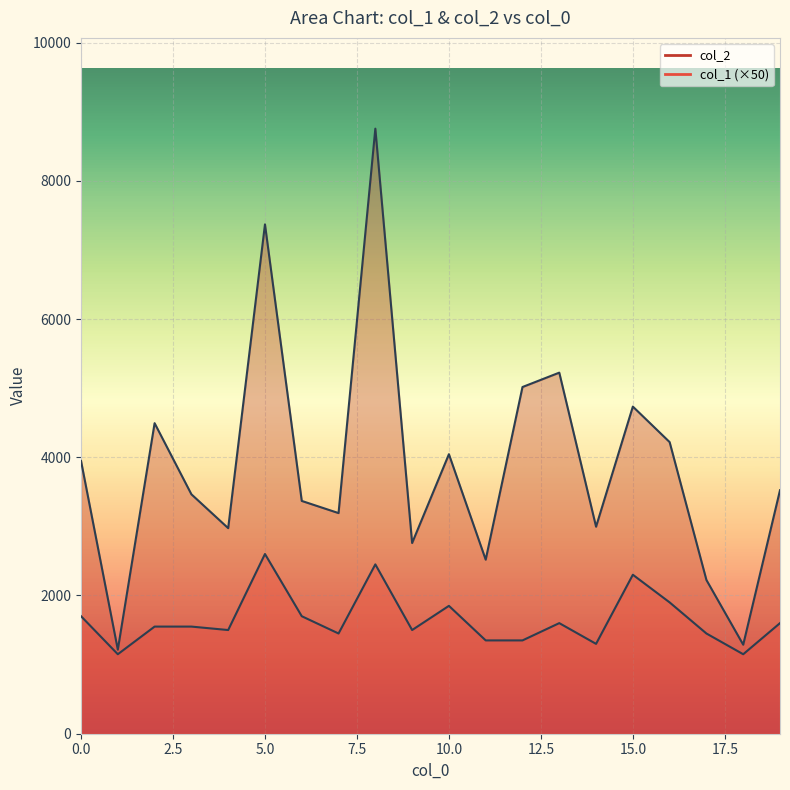

Count the number of categories in the chart.

20